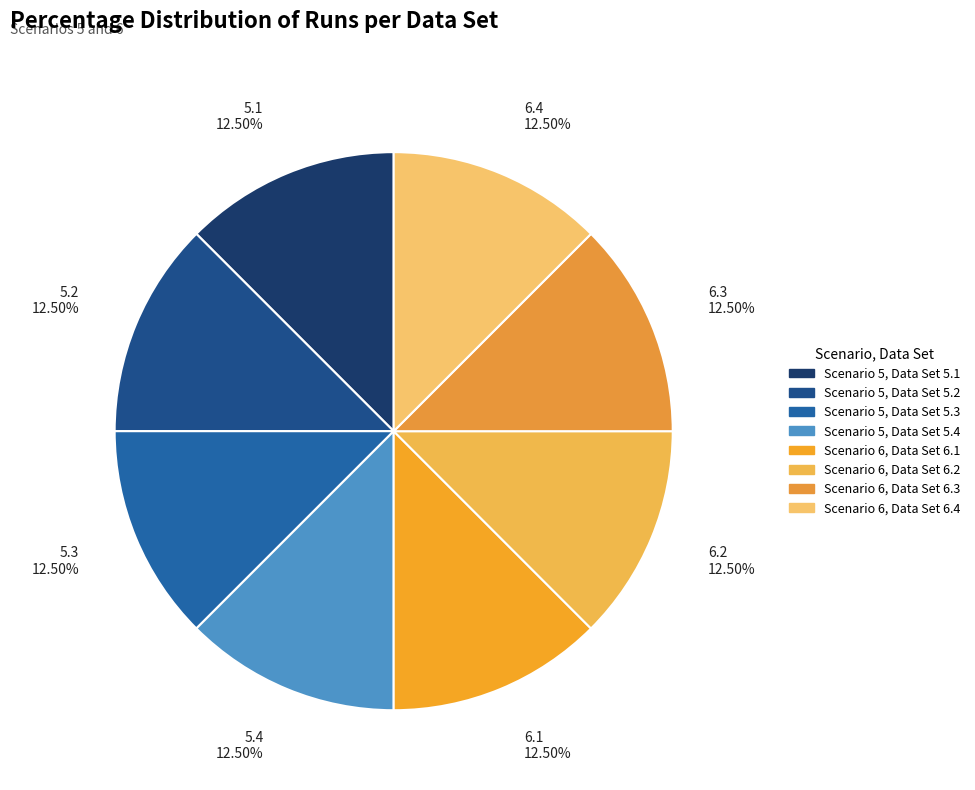

Is there a majority slice in this chart?

No